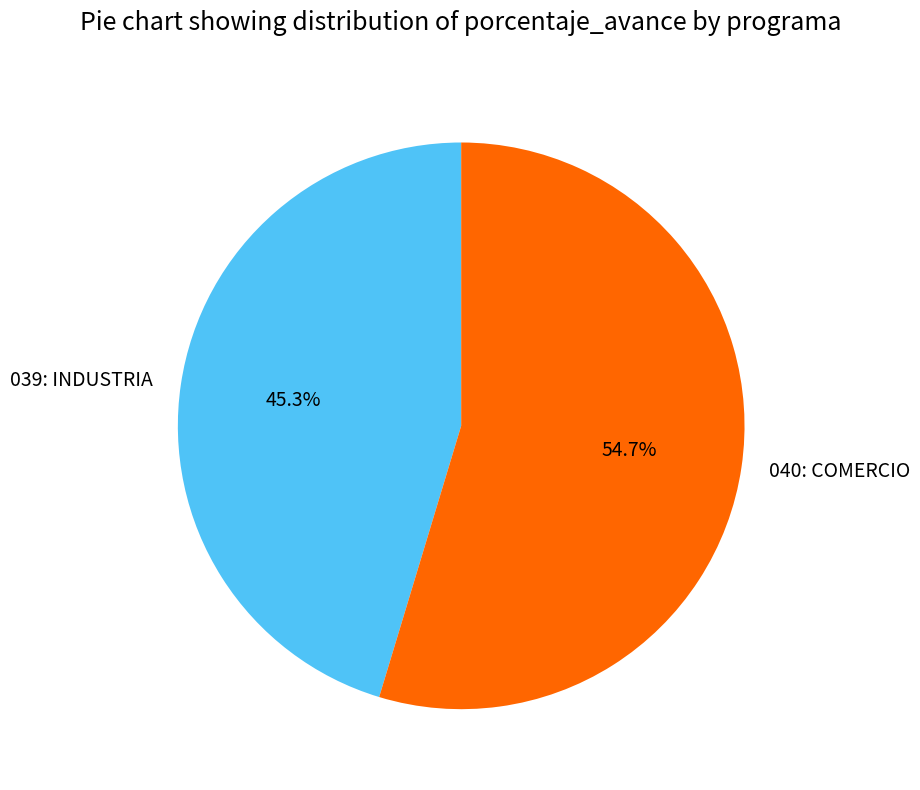

Which has a higher value, 039: INDUSTRIA or 040: COMERCIO?

040: COMERCIO